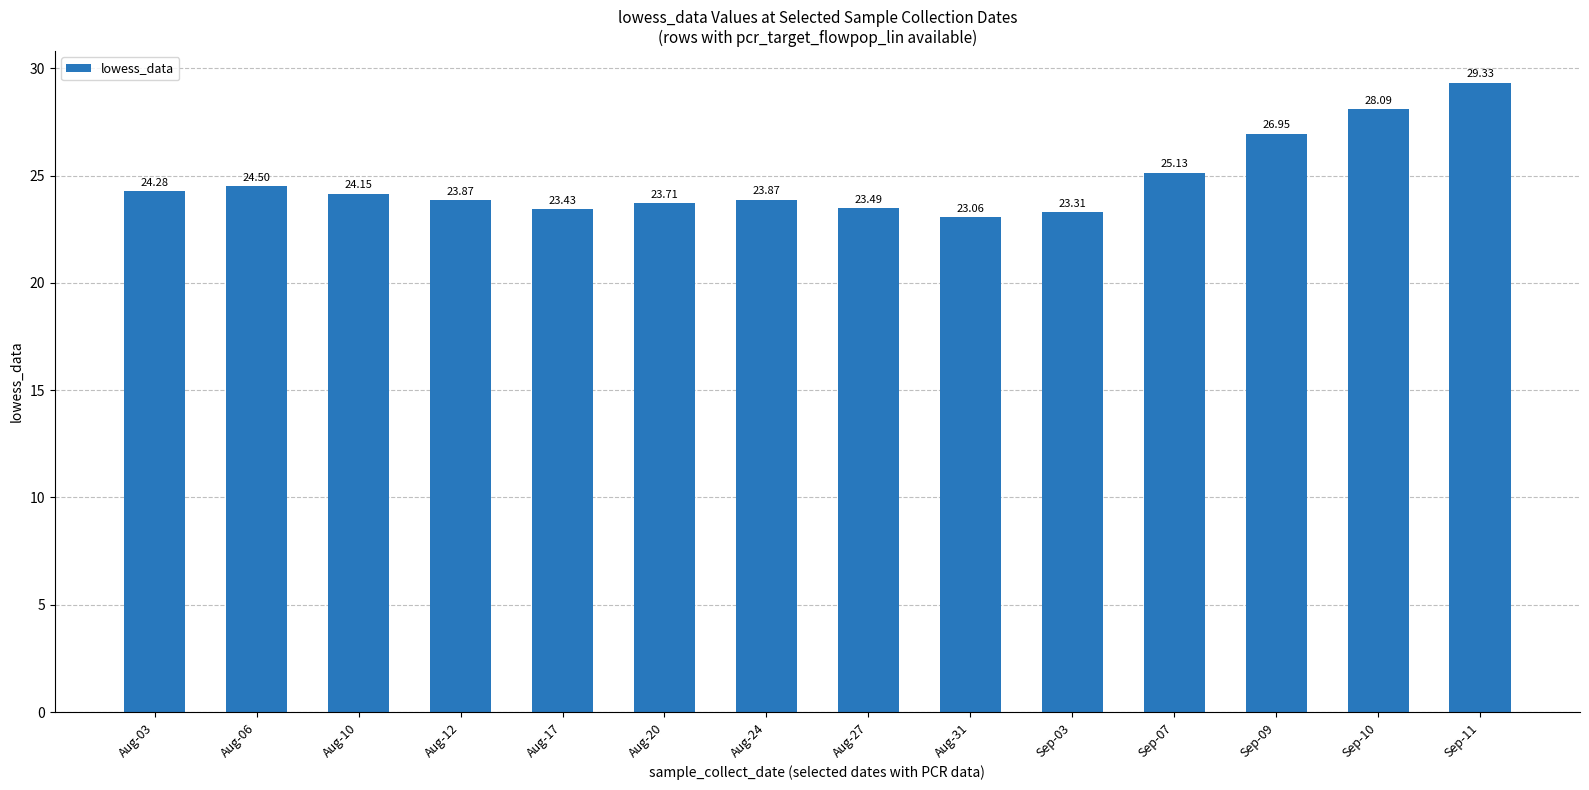

How many series are shown in this chart?

1